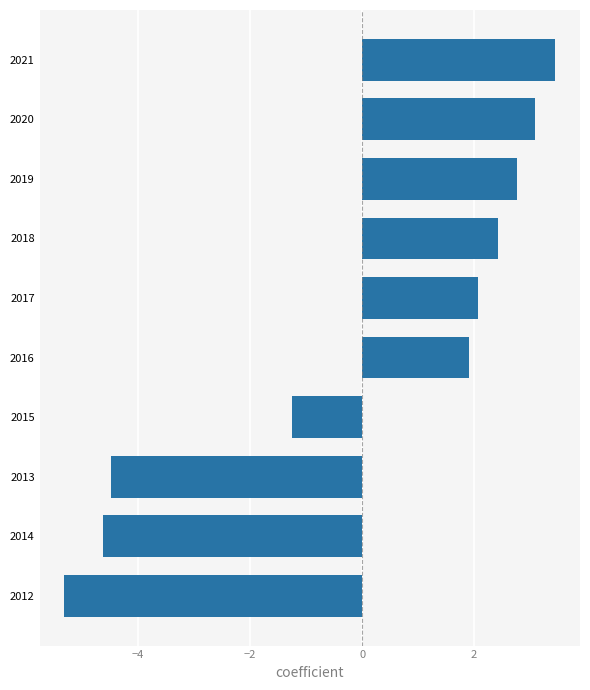

What is the change in value from 2014 to 2016?

+6.5